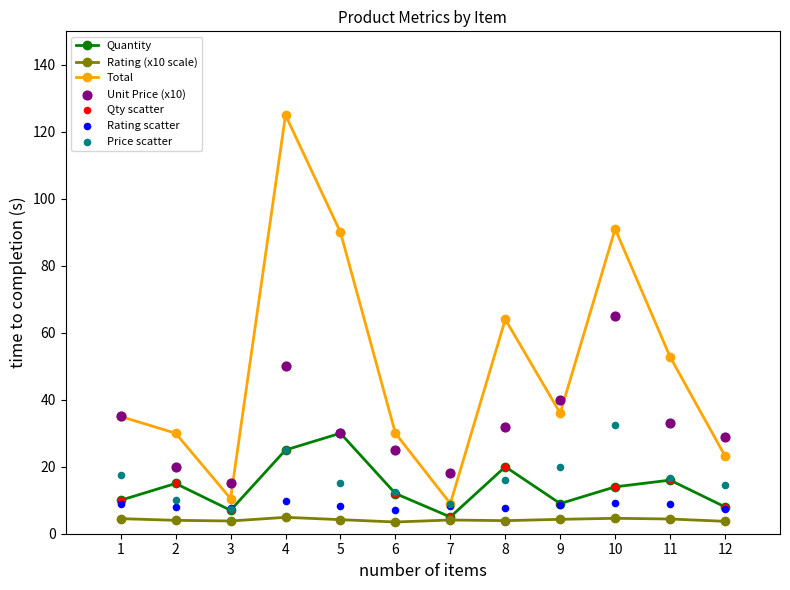

True or false: Total and Quantity intersect in this chart.

False